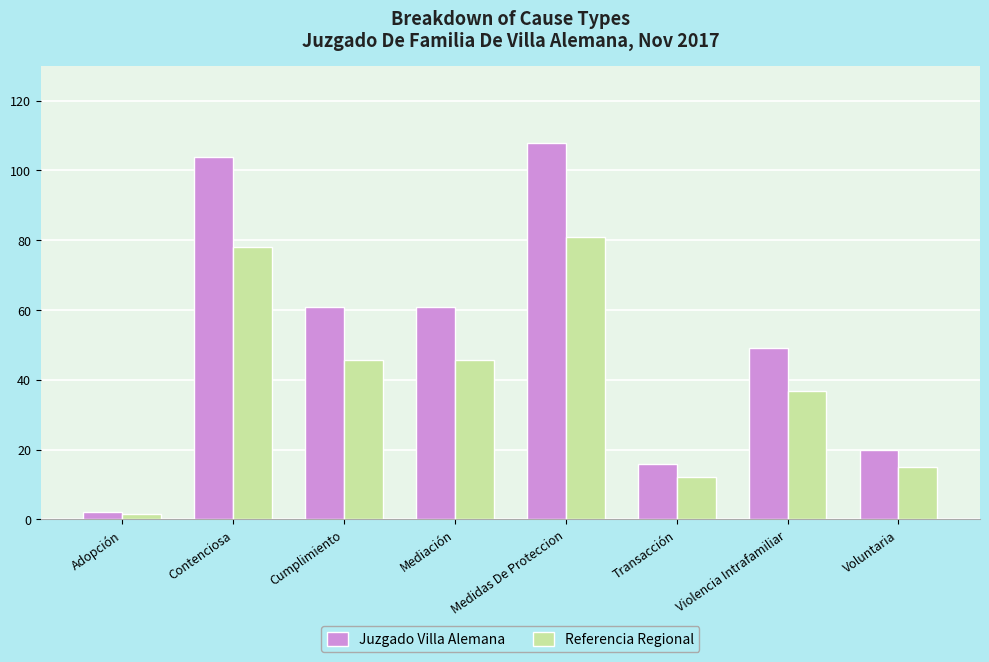

Which series changed the most between Transacción and Violencia Intrafamiliar?

Juzgado Villa Alemana